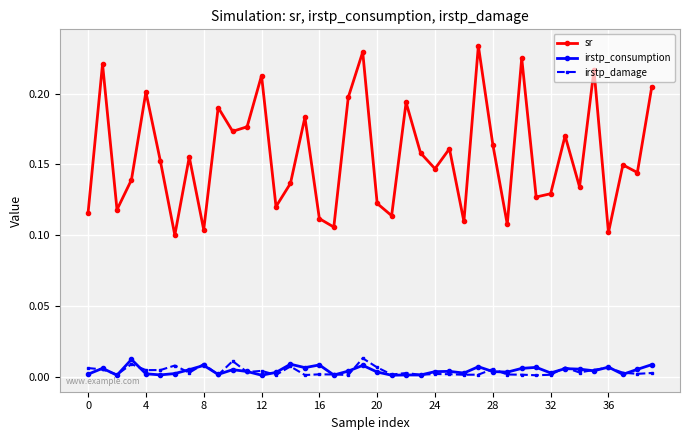

Which series has the widest spread of values?

sr